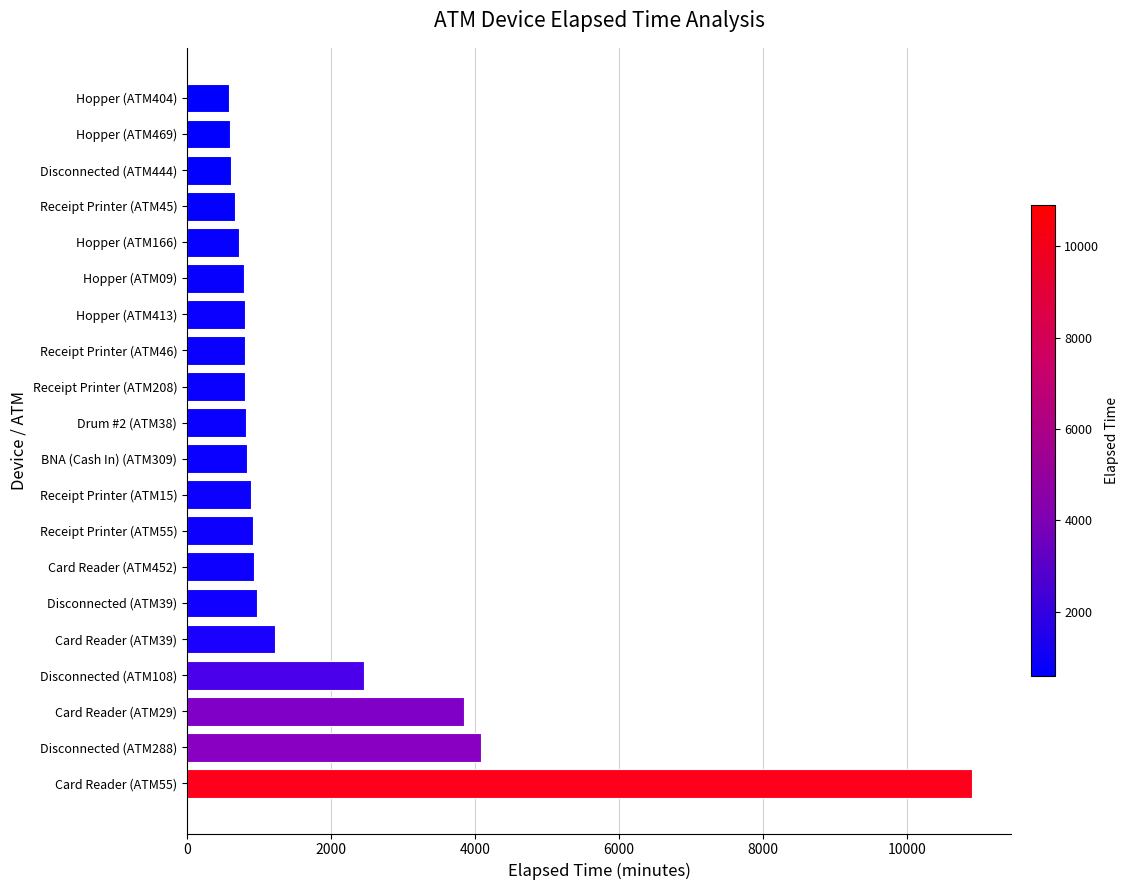

What is the change in value from Card Reader (ATM55) to Disconnected (ATM444)?

-10290